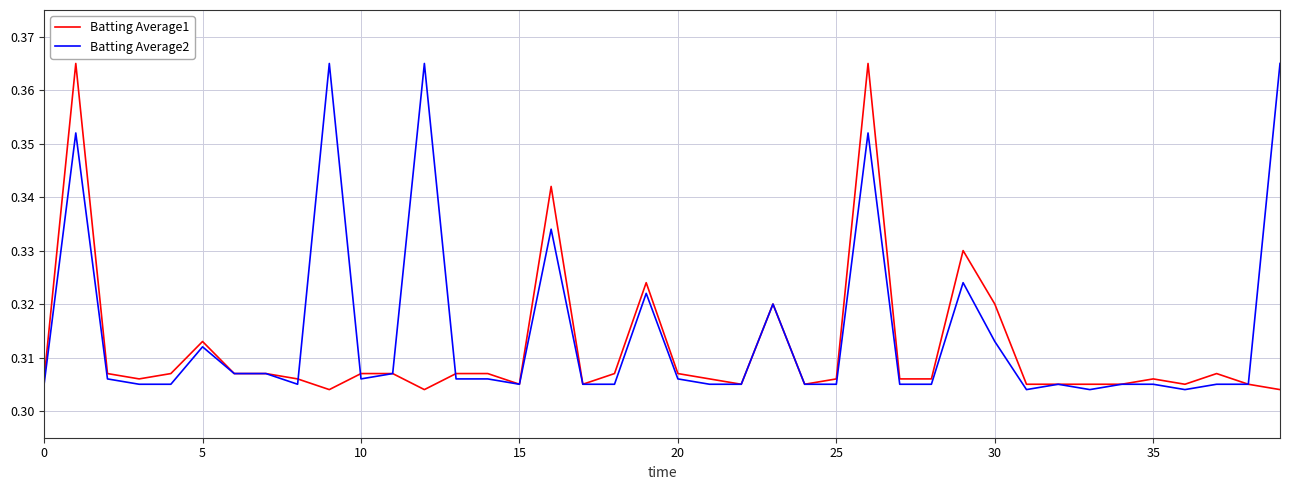

What are all the series names shown in the legend?

Batting Average1, Batting Average2